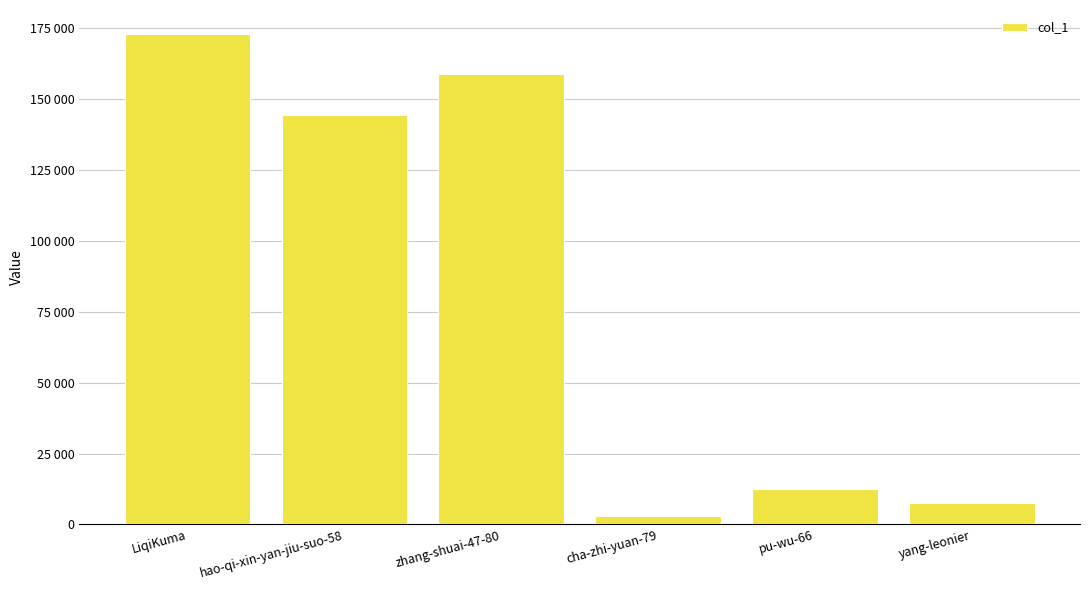

Between LiqiKuma and zhang-shuai-47-80, which is larger?

LiqiKuma